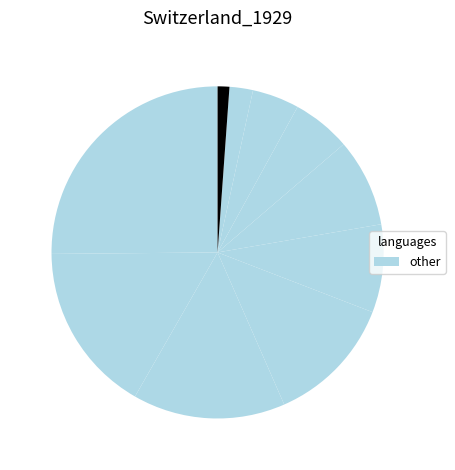

How many segments does this pie chart have?

10